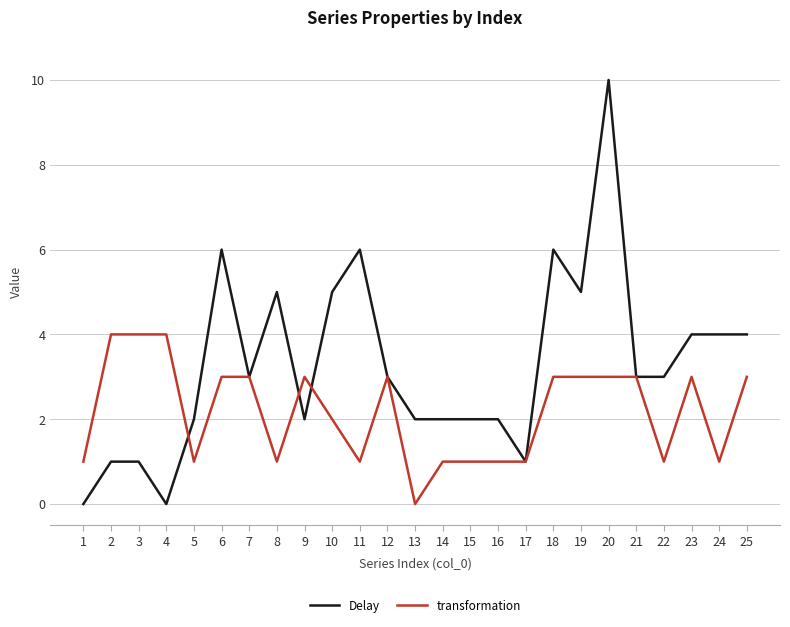

Reading left to right, list all the values displayed in this chart.

Delay: 0	1	1	0	2	6	3	5	2	5	6	3	2	2	2	2	1	6	5	10	3	3	4	4	4
transformation: 1	4	4	4	1	3	3	1	3	2	1	3	0	1	1	1	1	3	3	3	3	1	3	1	3